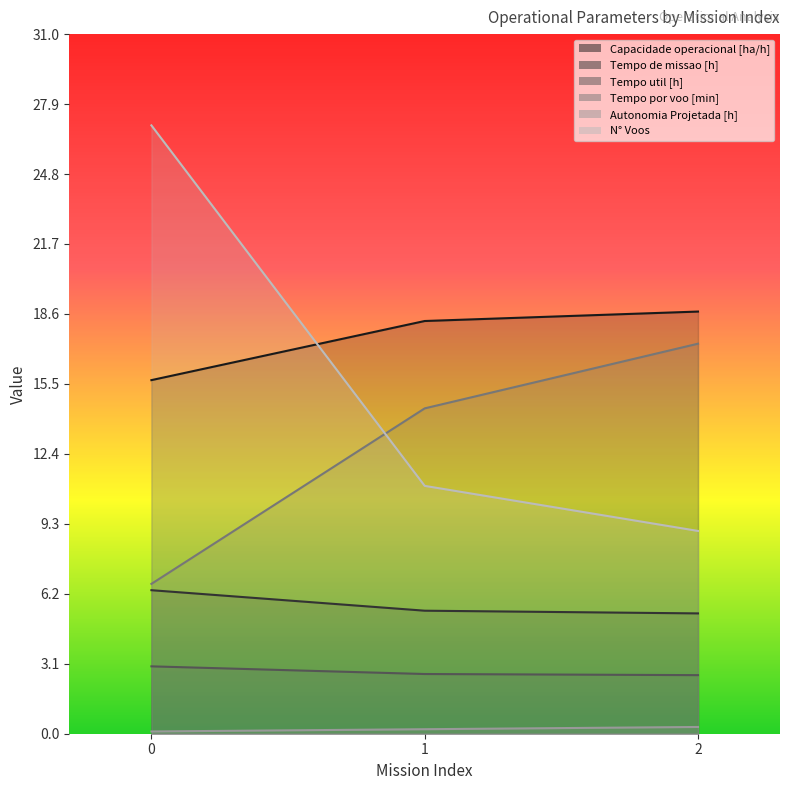

What is the greatest value displayed?

27.0